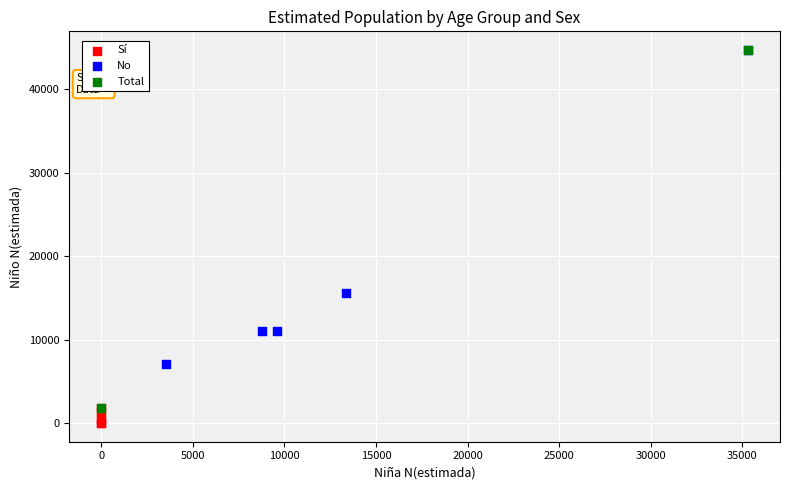

Which series has the widest spread of Y values?

Total